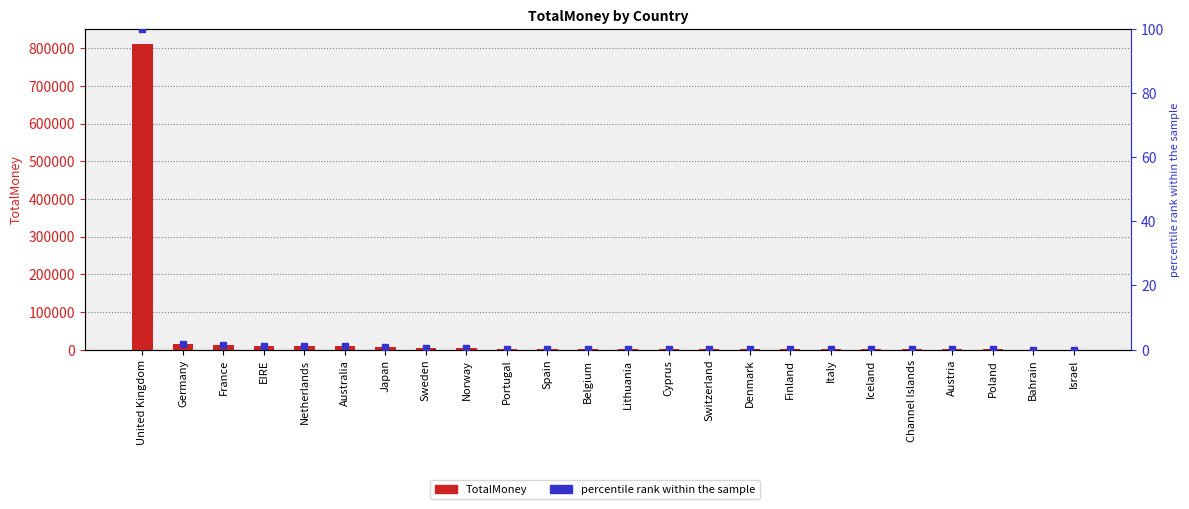

At how many categories does at least one series exceed 92092?

1